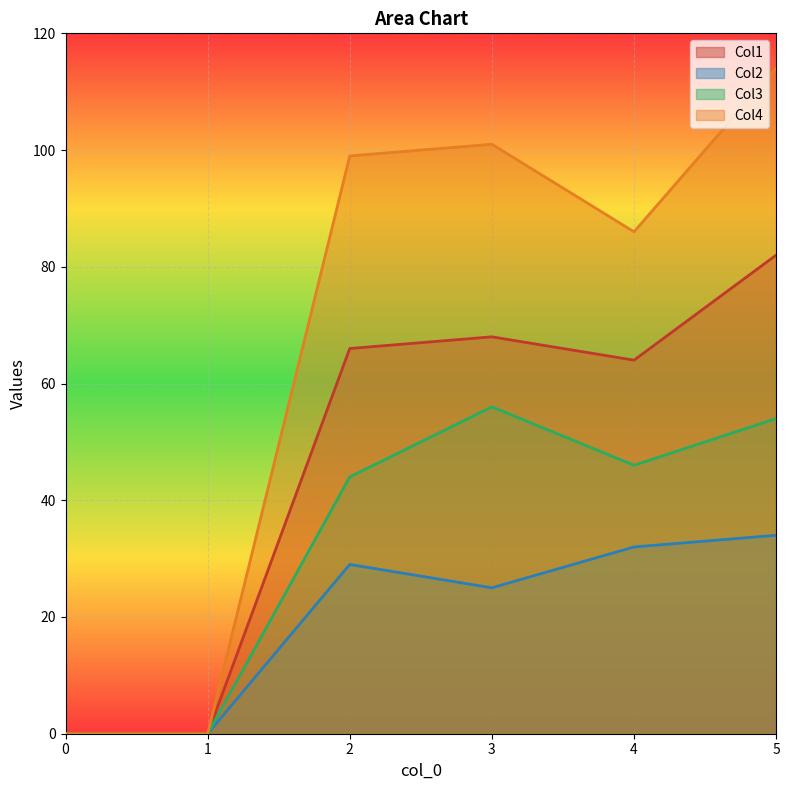

How many positive values does the Col1 series have?

4